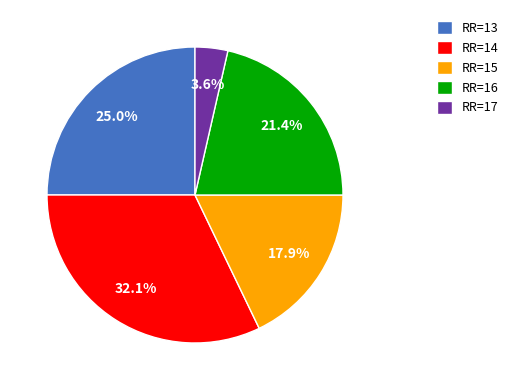

Rank the categories by value from lowest to highest.

RR=17, RR=15, RR=16, RR=13, RR=14